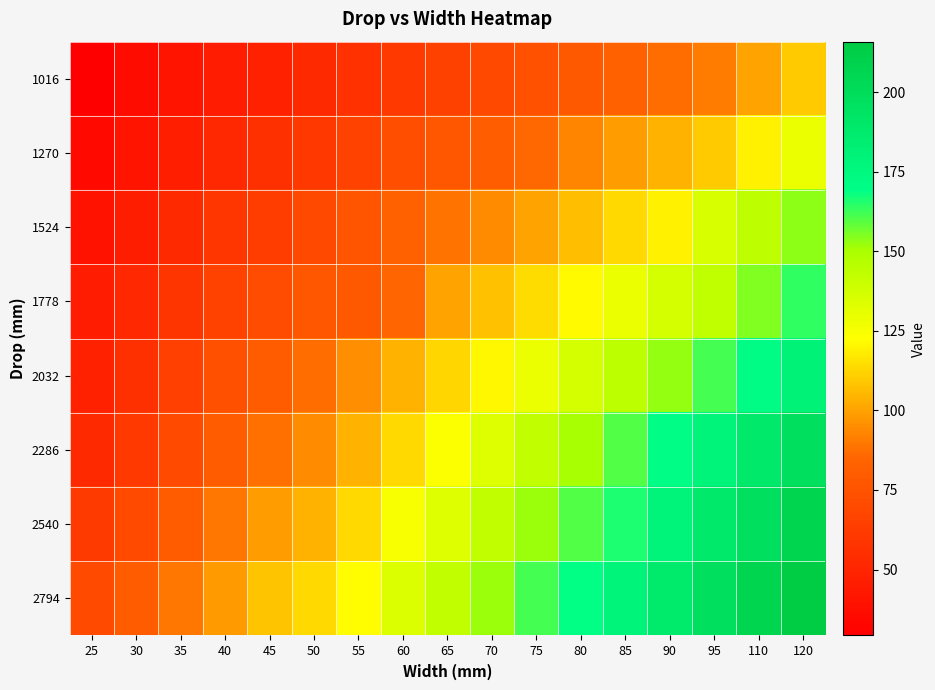

At which category does the chart reach its peak across all series?

120